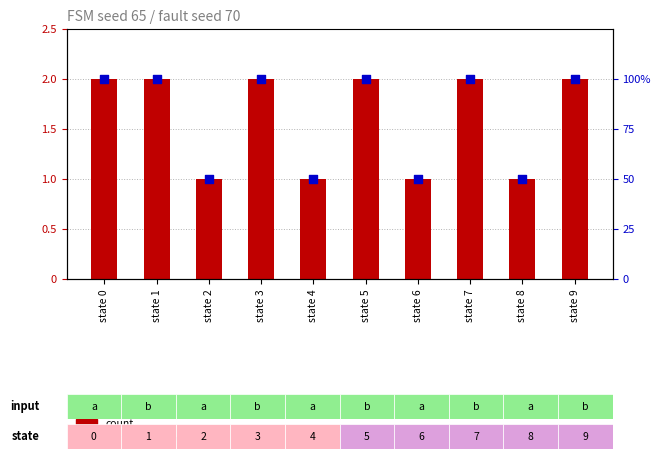

At how many categories does at least one series exceed 34?

10